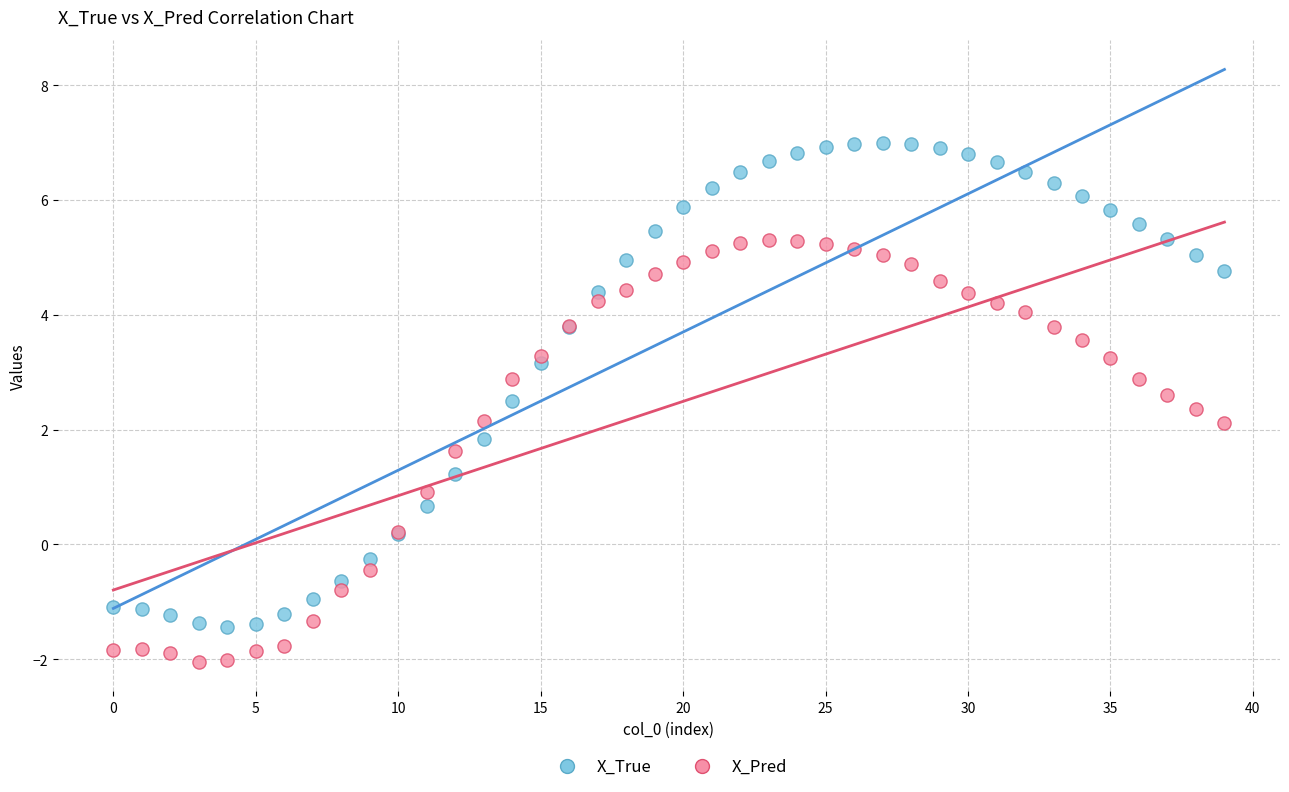

Which series has the largest Y range (max minus min)?

X_True